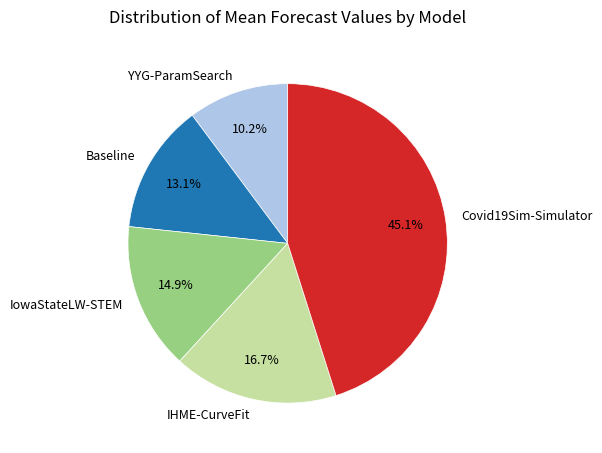

The YYG-ParamSearch slice represents 17% of the pie. True or false?

False